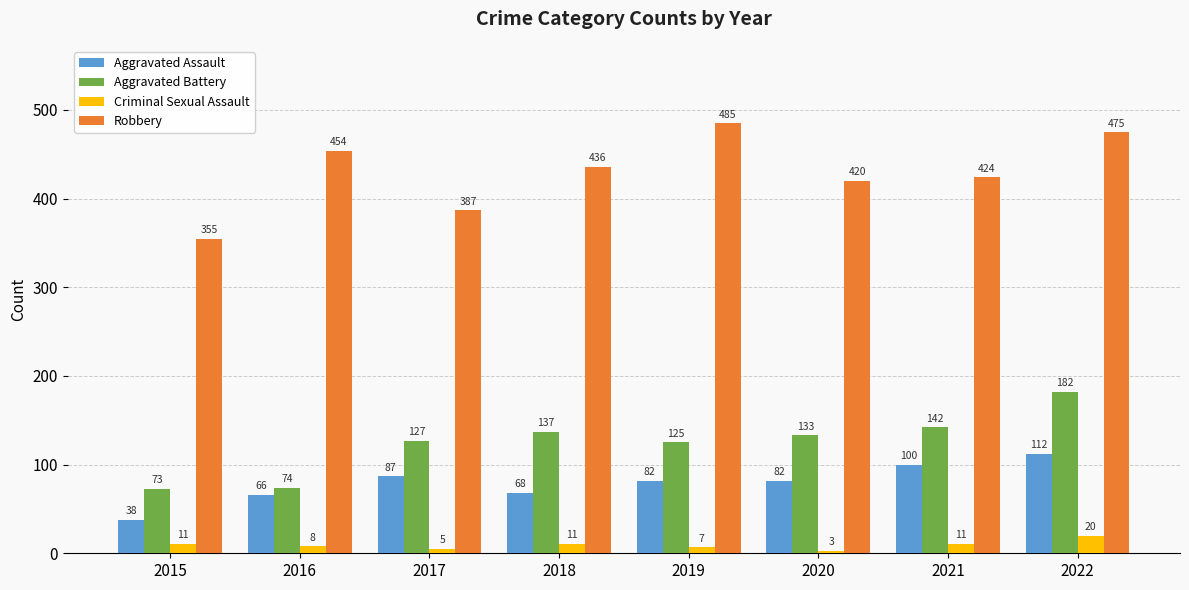

What are all the series names shown in the legend?

Aggravated Assault, Aggravated Battery, Criminal Sexual Assault, Robbery